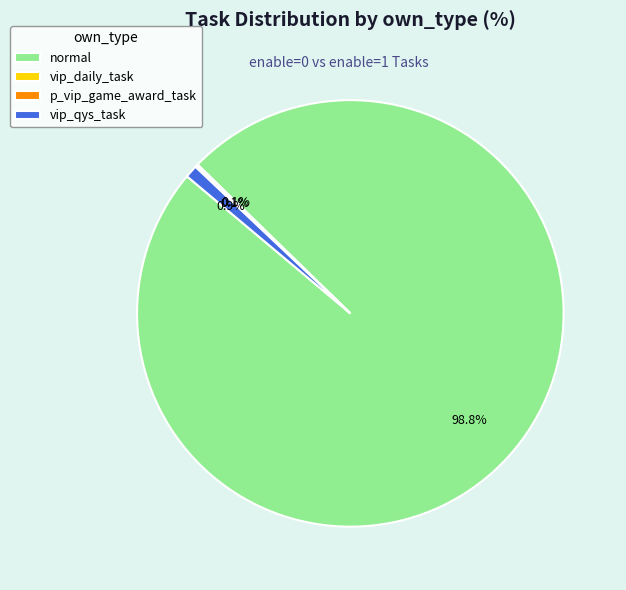

What is the largest slice in the pie chart?

normal